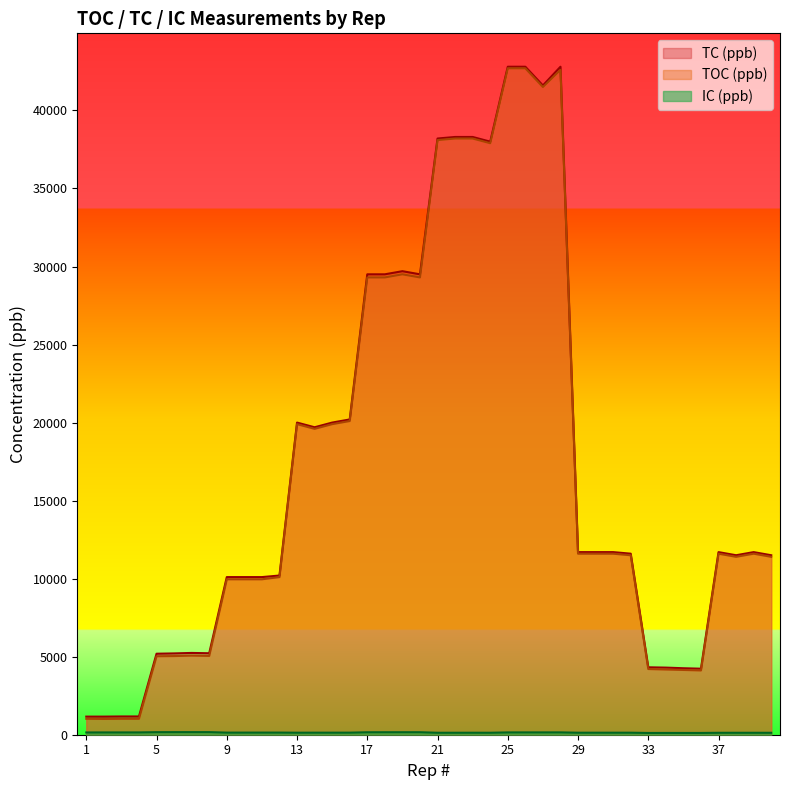

The TOC (ppb) series shows 11500 at 32. True or false?

True